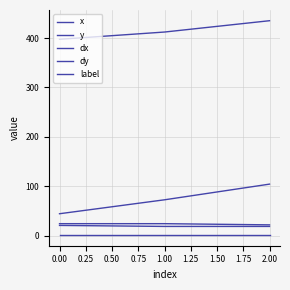

How many dx values are between 18 and 20?

2